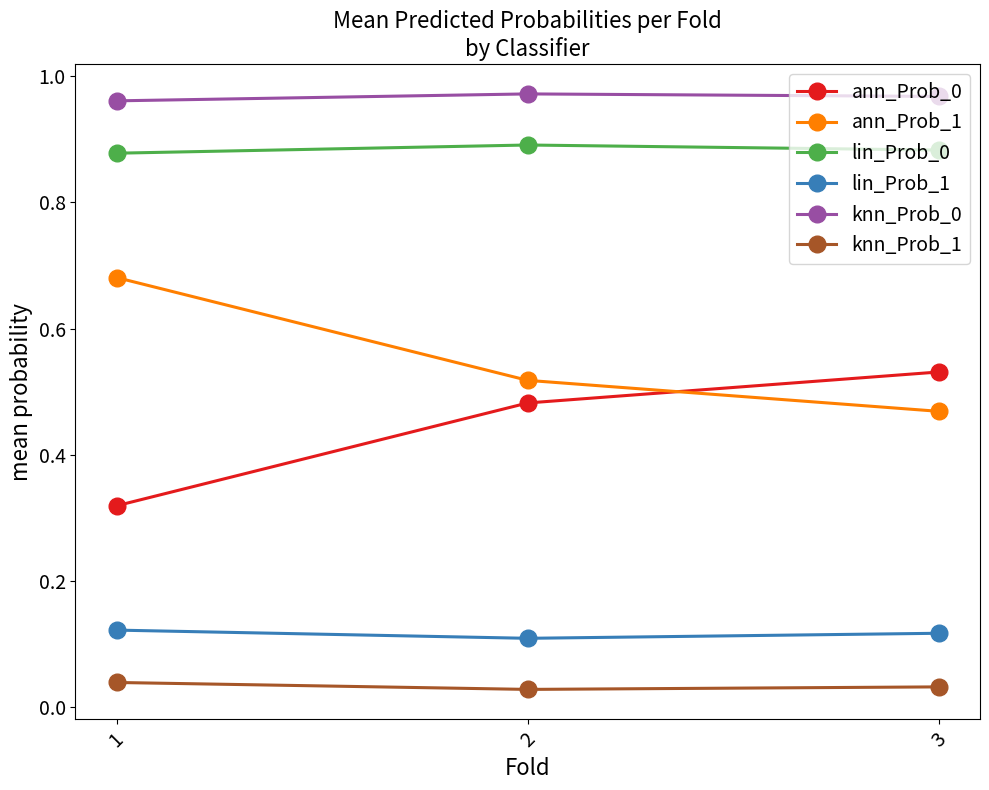

The value of lin_Prob_0 at 1 is 0.9. True or false?

True